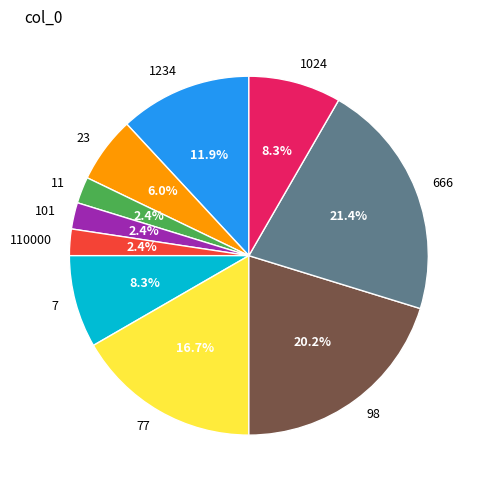

Which has a higher value, 7 or 77?

77